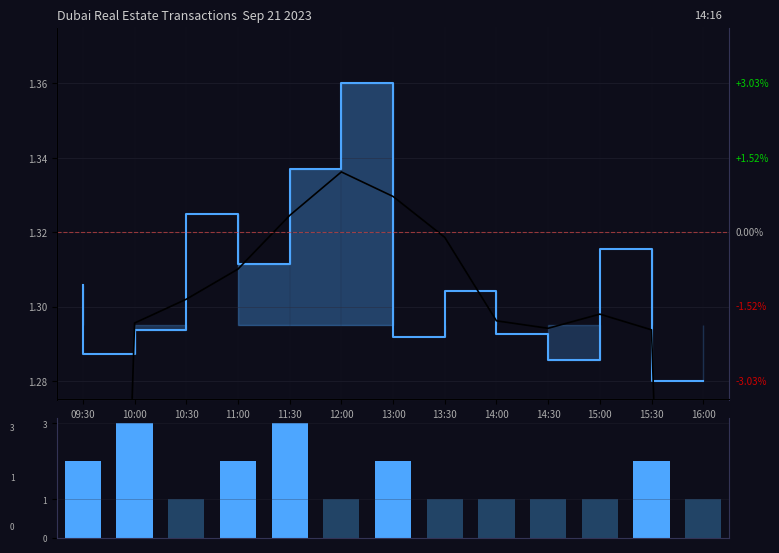

What position from the left is 11:00?

4